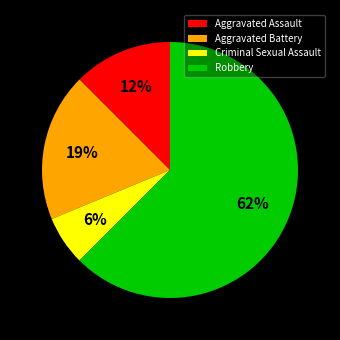

To the nearest percent, what is the average slice percentage?

25%